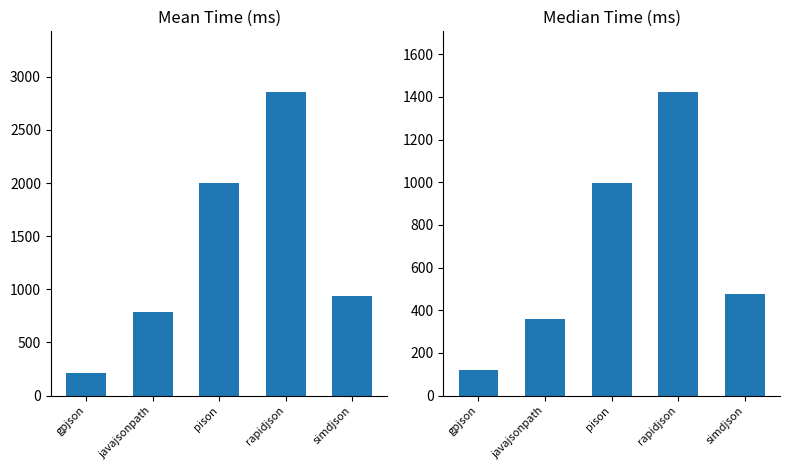

What is the difference between the highest and lowest values at pison?

1000.4